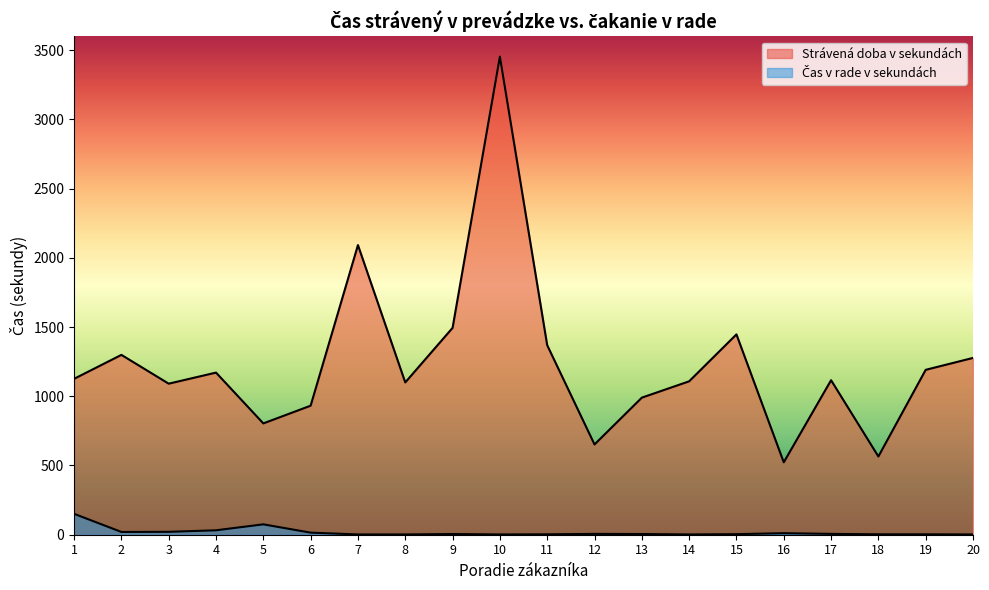

True or false: Strávená doba v sekundách and Čas v rade v sekundách intersect in this chart.

False